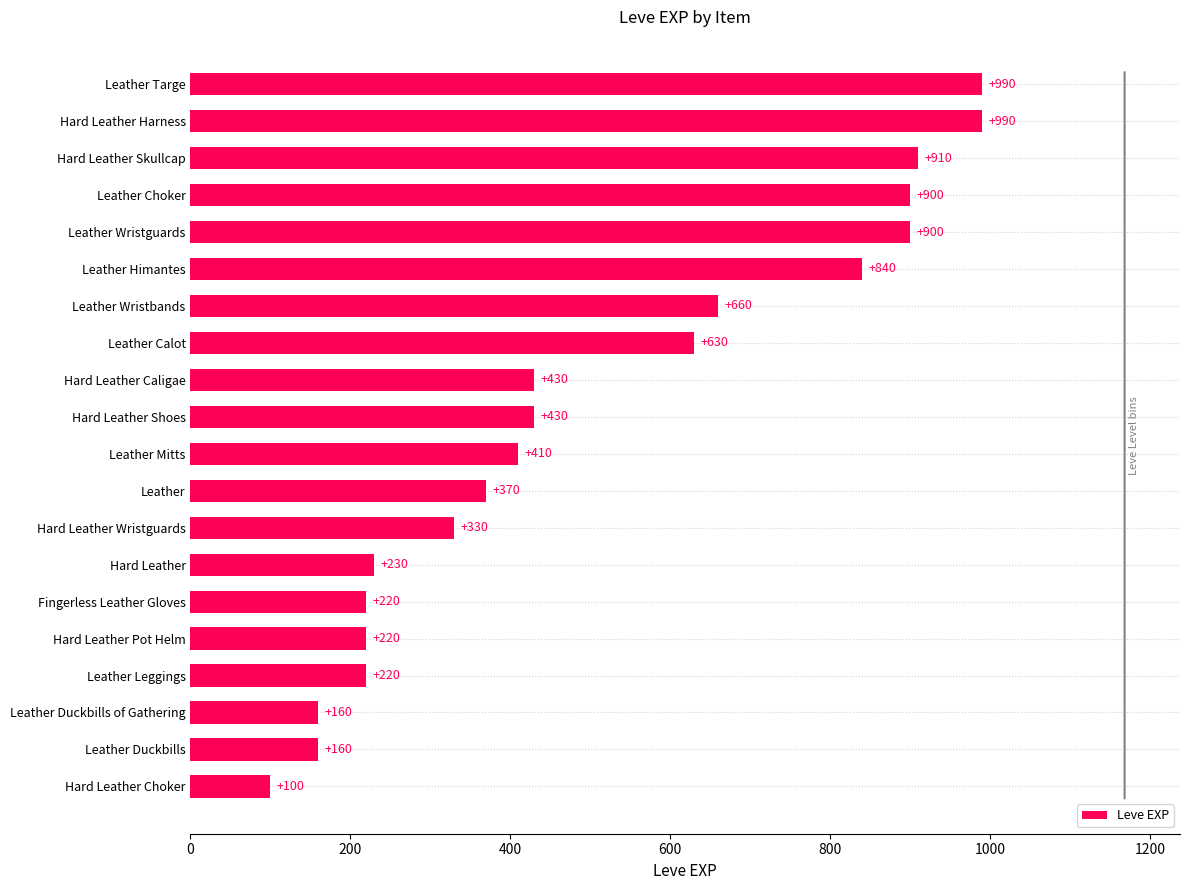

The value at Leather Calot is 1074. True or false?

False